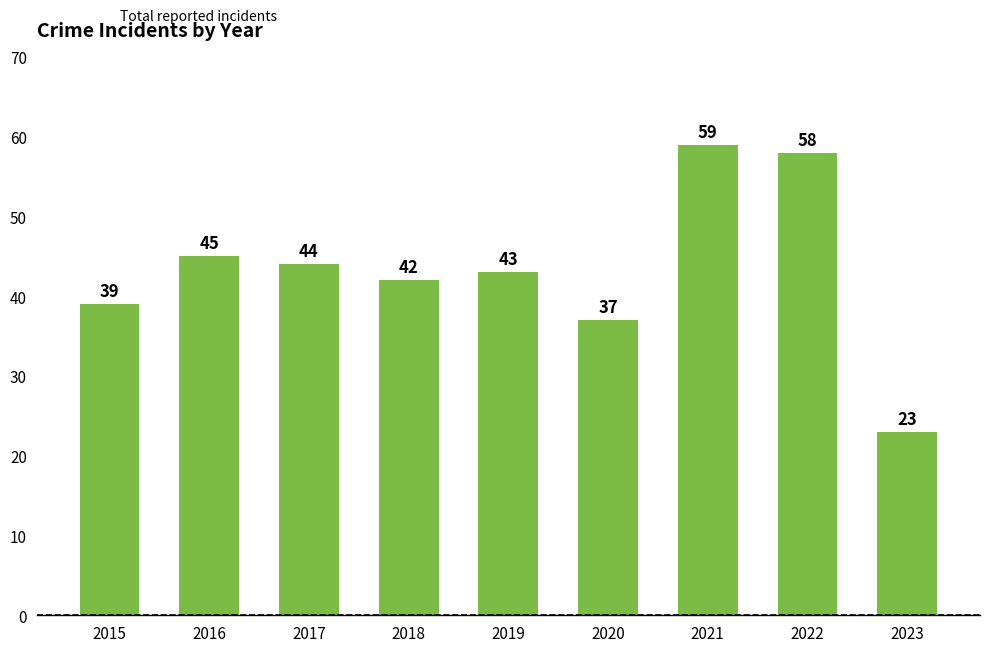

At which label does the data first exceed 43?

2016